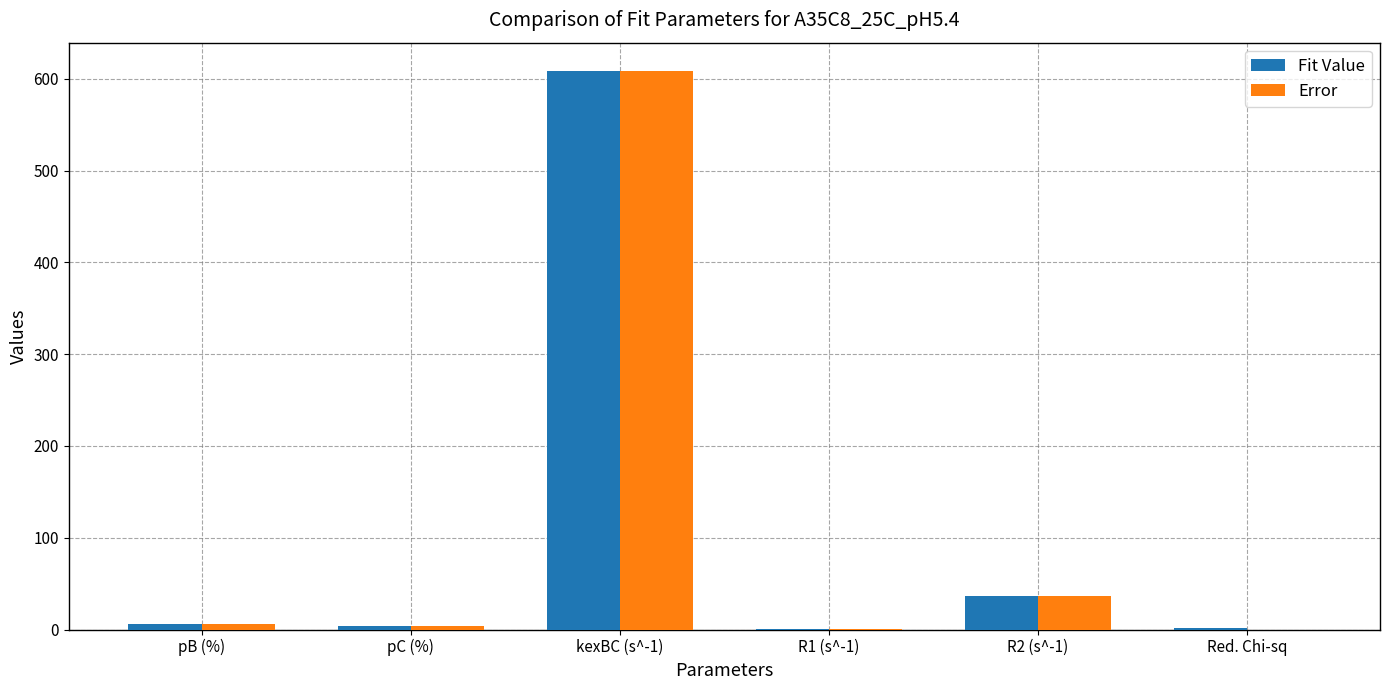

At which category is the sum across all series the highest?

kexBC (s^-1)